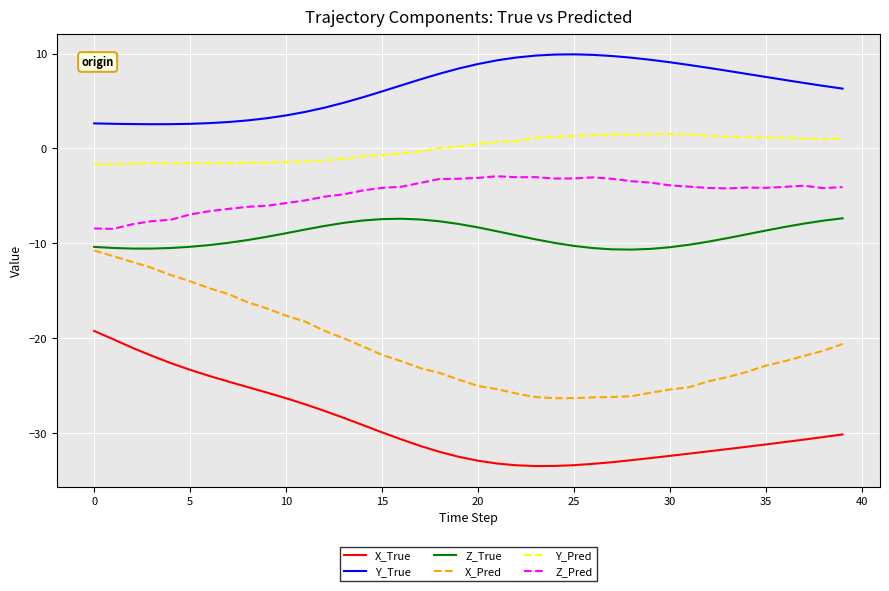

Which series has the largest total across all categories?

Y_True